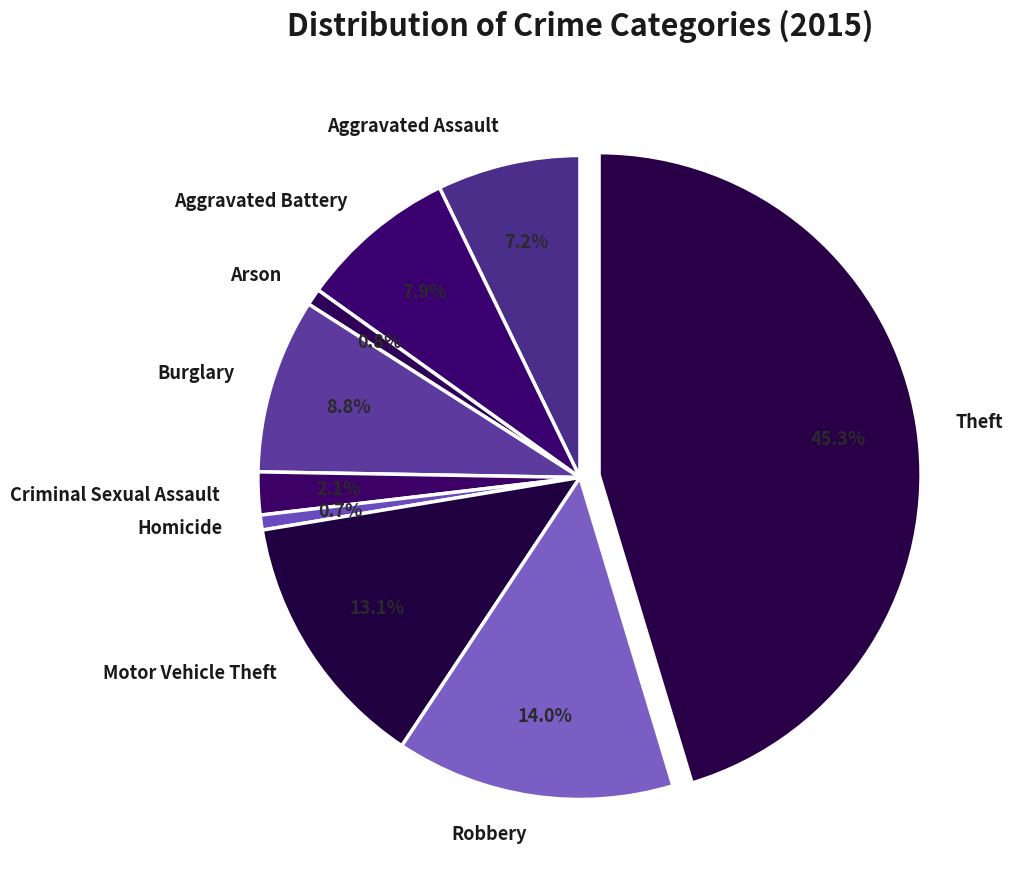

Is the sum of Motor Vehicle Theft and Aggravated Assault greater than half?

No